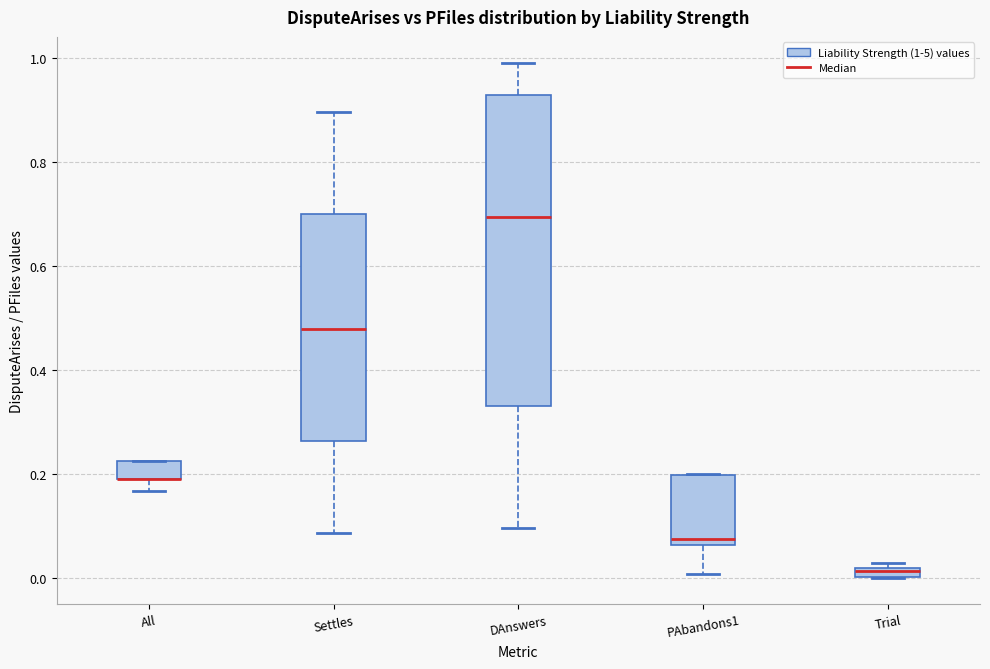

Where is the upper edge of the box for DAnswers on the y-axis? The values are not printed on the chart, so give them approximately, as read against the axis.

0.92